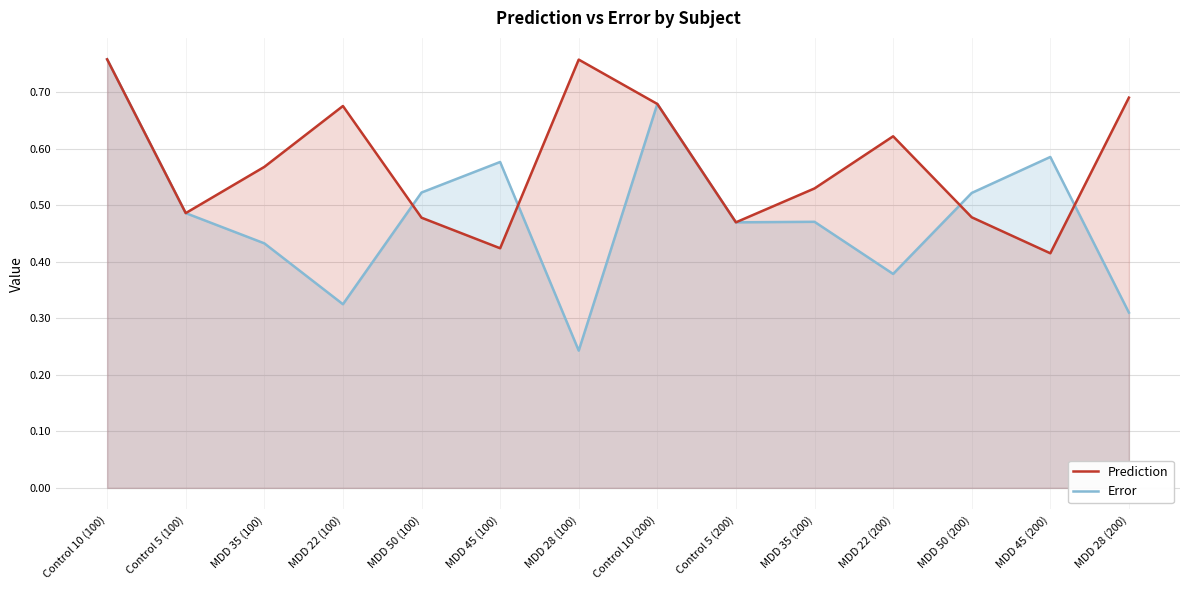

Does the chart have visible grid lines?

Yes